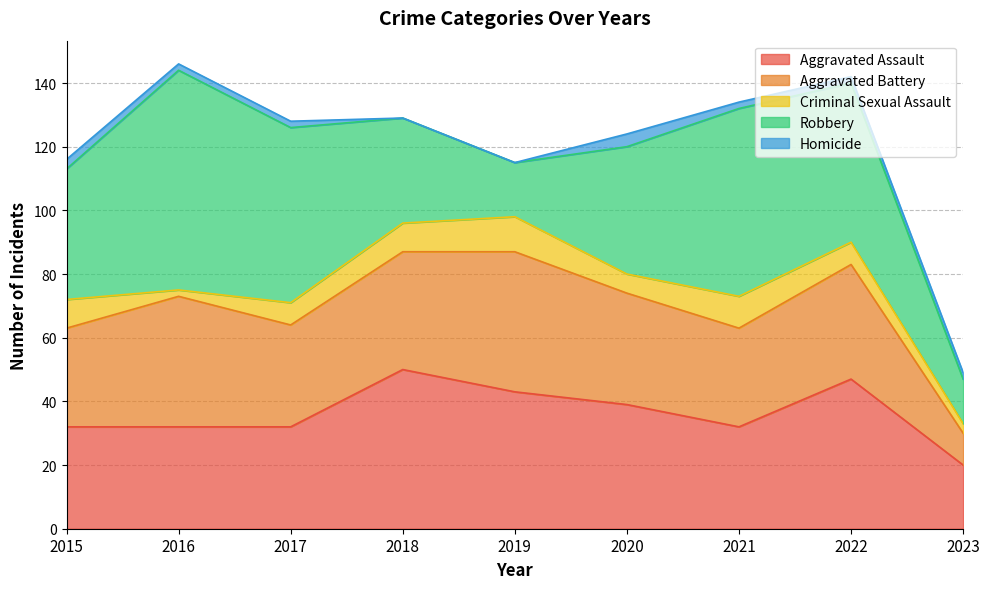

True or false: Aggravated Battery has a value of 53 at 2021.

False